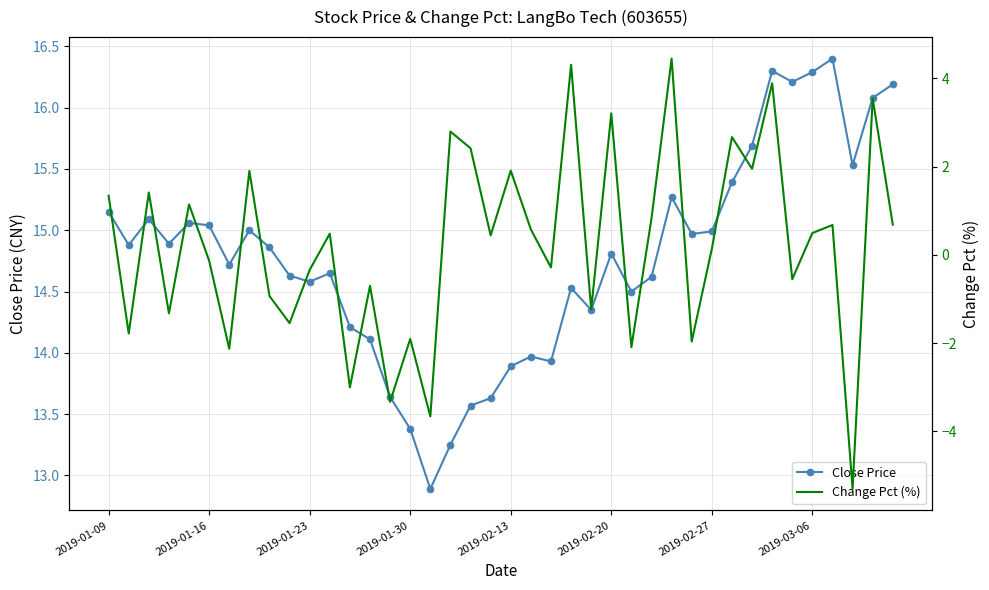

Between 36 and 16, which is larger?

36